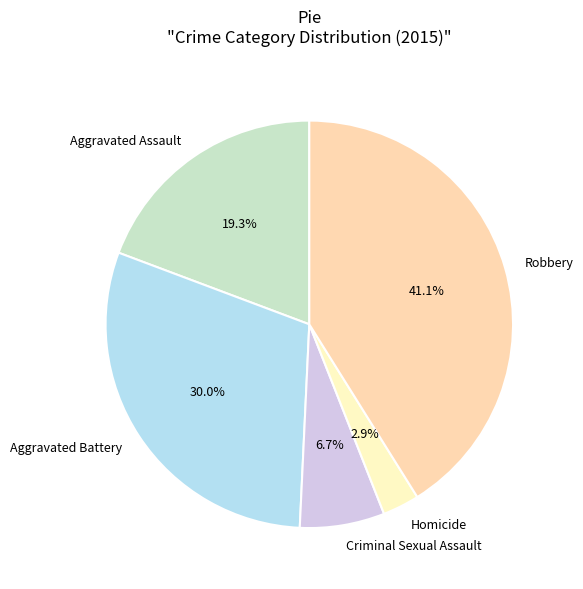

What portion of the pie excludes Aggravated Assault?

80.7%